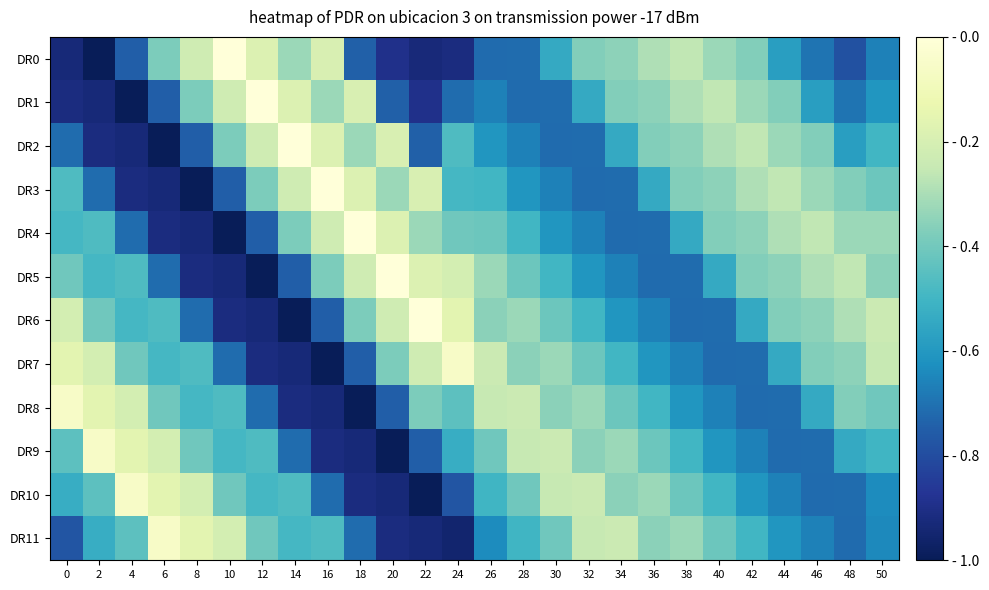

Reading left to right, transcribe all the data shown in this chart.

DR0: 0=0.9	2=1.0	4=0.7	6=0.4	8=0.2	10=0.0	12=0.2	14=0.3	16=0.2	18=0.7	20=0.9	22=0.9	24=0.9	26=0.7	28=0.7	30=0.5	32=0.4	34=0.4	36=0.3	38=0.3	40=0.3	42=0.4	44=0.6	46=0.7	48=0.8	50=0.7
DR1: 0=0.9	2=0.9	4=1.0	6=0.7	8=0.4	10=0.2	12=0.0	14=0.2	16=0.3	18=0.2	20=0.7	22=0.9	24=0.7	26=0.7	28=0.7	30=0.7	32=0.5	34=0.4	36=0.4	38=0.3	40=0.3	42=0.3	44=0.4	46=0.6	48=0.7	50=0.6
DR2: 0=0.7	2=0.9	4=0.9	6=1.0	8=0.7	10=0.4	12=0.2	14=0.0	16=0.2	18=0.3	20=0.2	22=0.7	24=0.5	26=0.6	28=0.7	30=0.7	32=0.7	34=0.5	36=0.4	38=0.4	40=0.3	42=0.3	44=0.3	46=0.4	48=0.6	50=0.5
DR3: 0=0.5	2=0.7	4=0.9	6=0.9	8=1.0	10=0.7	12=0.4	14=0.2	16=0.0	18=0.2	20=0.3	22=0.2	24=0.5	26=0.5	28=0.6	30=0.7	32=0.7	34=0.7	36=0.5	38=0.4	40=0.4	42=0.3	44=0.3	46=0.3	48=0.4	50=0.4
DR4: 0=0.5	2=0.5	4=0.7	6=0.9	8=0.9	10=1.0	12=0.7	14=0.4	16=0.2	18=0.0	20=0.2	22=0.3	24=0.4	26=0.4	28=0.5	30=0.6	32=0.7	34=0.7	36=0.7	38=0.5	40=0.4	42=0.4	44=0.3	46=0.3	48=0.3	50=0.3
DR5: 0=0.4	2=0.5	4=0.5	6=0.7	8=0.9	10=0.9	12=1.0	14=0.7	16=0.4	18=0.2	20=0.0	22=0.2	24=0.2	26=0.3	28=0.4	30=0.5	32=0.6	34=0.7	36=0.7	38=0.7	40=0.5	42=0.4	44=0.4	46=0.3	48=0.3	50=0.4
DR6: 0=0.2	2=0.4	4=0.5	6=0.5	8=0.7	10=0.9	12=0.9	14=1.0	16=0.7	18=0.4	20=0.2	22=0.0	24=0.2	26=0.4	28=0.3	30=0.4	32=0.5	34=0.6	36=0.7	38=0.7	40=0.7	42=0.5	44=0.4	46=0.4	48=0.3	50=0.2
DR7: 0=0.2	2=0.2	4=0.4	6=0.5	8=0.5	10=0.7	12=0.9	14=0.9	16=1.0	18=0.7	20=0.4	22=0.2	24=0.1	26=0.2	28=0.4	30=0.3	32=0.4	34=0.5	36=0.6	38=0.7	40=0.7	42=0.7	44=0.5	46=0.4	48=0.4	50=0.2
DR8: 0=0.1	2=0.2	4=0.2	6=0.4	8=0.5	10=0.5	12=0.7	14=0.9	16=0.9	18=1.0	20=0.7	22=0.4	24=0.4	26=0.2	28=0.2	30=0.4	32=0.3	34=0.4	36=0.5	38=0.6	40=0.7	42=0.7	44=0.7	46=0.5	48=0.4	50=0.4
DR9: 0=0.4	2=0.1	4=0.2	6=0.2	8=0.4	10=0.5	12=0.5	14=0.7	16=0.9	18=0.9	20=1.0	22=0.7	24=0.5	26=0.4	28=0.2	30=0.2	32=0.4	34=0.3	36=0.4	38=0.5	40=0.6	42=0.7	44=0.7	46=0.7	48=0.5	50=0.5
DR10: 0=0.5	2=0.4	4=0.1	6=0.2	8=0.2	10=0.4	12=0.5	14=0.5	16=0.7	18=0.9	20=0.9	22=1.0	24=0.8	26=0.5	28=0.4	30=0.2	32=0.2	34=0.4	36=0.3	38=0.4	40=0.5	42=0.6	44=0.7	46=0.7	48=0.7	50=0.6
DR11: 0=0.8	2=0.5	4=0.4	6=0.1	8=0.2	10=0.2	12=0.4	14=0.5	16=0.5	18=0.7	20=0.9	22=0.9	24=1.0	26=0.6	28=0.5	30=0.4	32=0.2	34=0.2	36=0.4	38=0.3	40=0.4	42=0.5	44=0.6	46=0.7	48=0.7	50=0.6